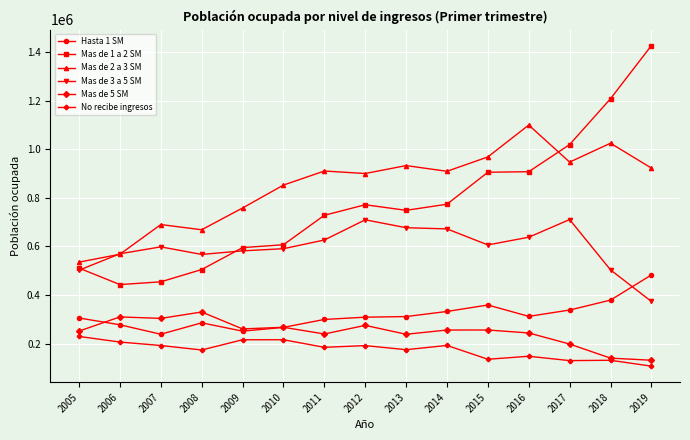

What value does the Mas de 1 a 2 SM series have at 2005?

511036